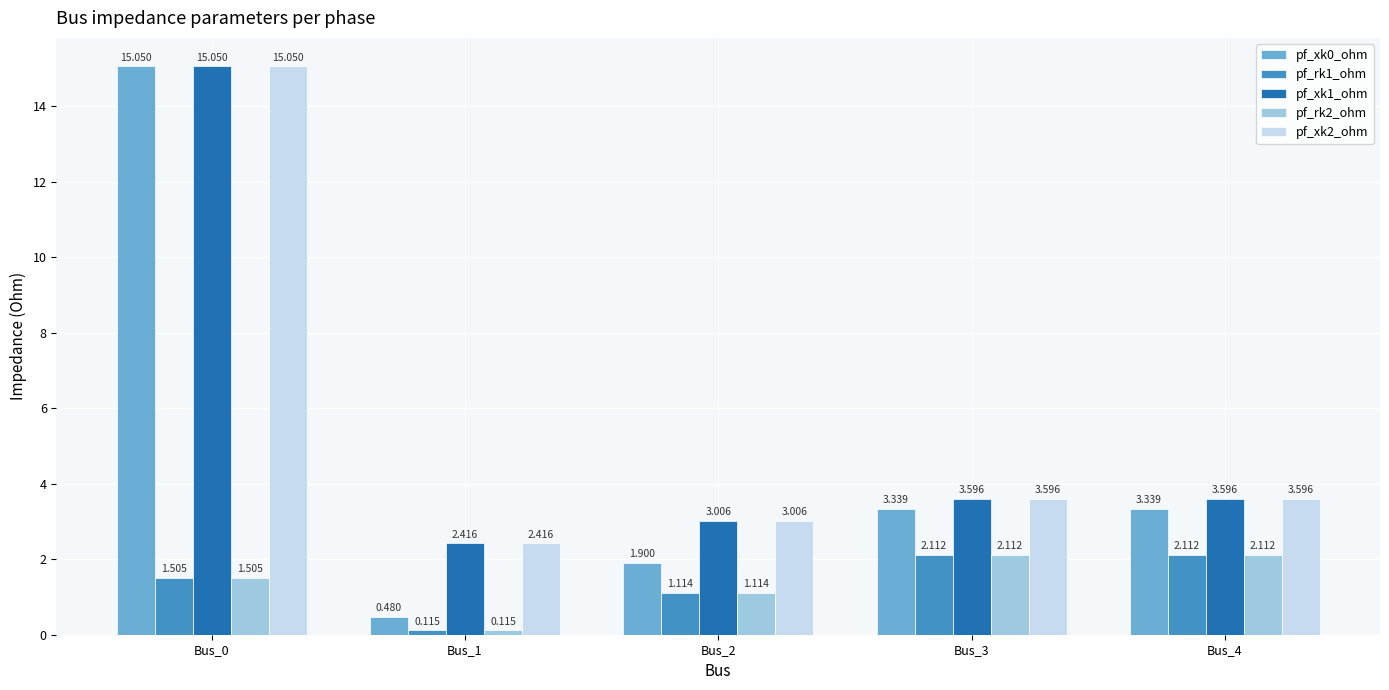

What is the difference between the pf_rk2_ohm values at Bus_0 and Bus_3?

0.6